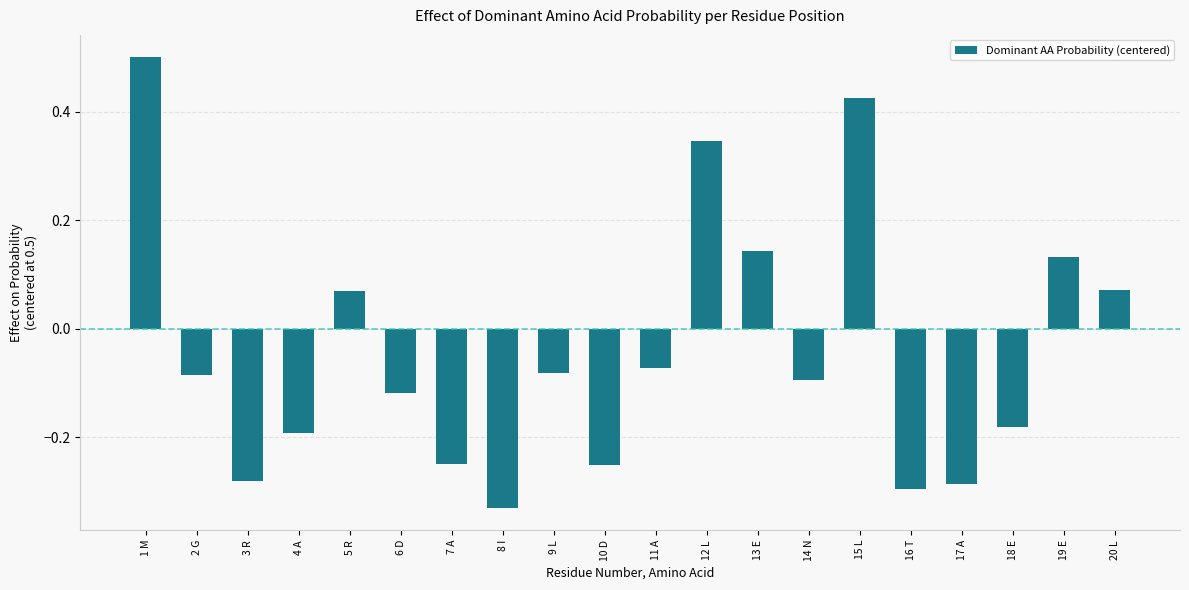

Between 6 D and 12 L, which is larger?

12 L